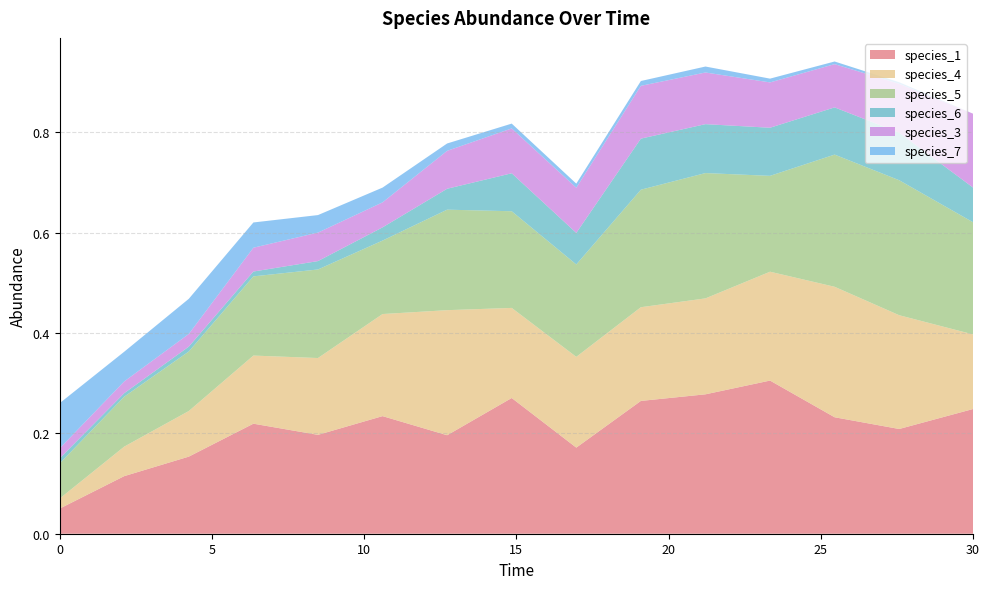

How many interior local valleys does the species_5 series have?

3